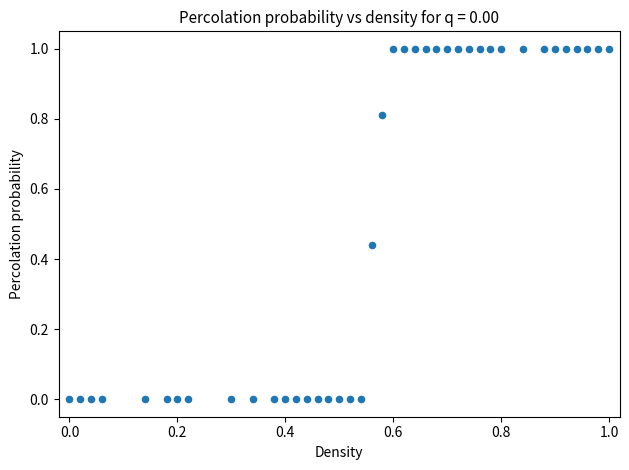

What is the range of Y values (max minus min)?

1.0